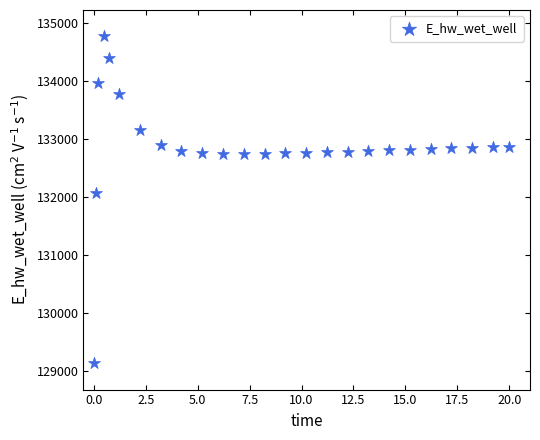

What Y value in the scatter plot is closest to 131948?

132072.1